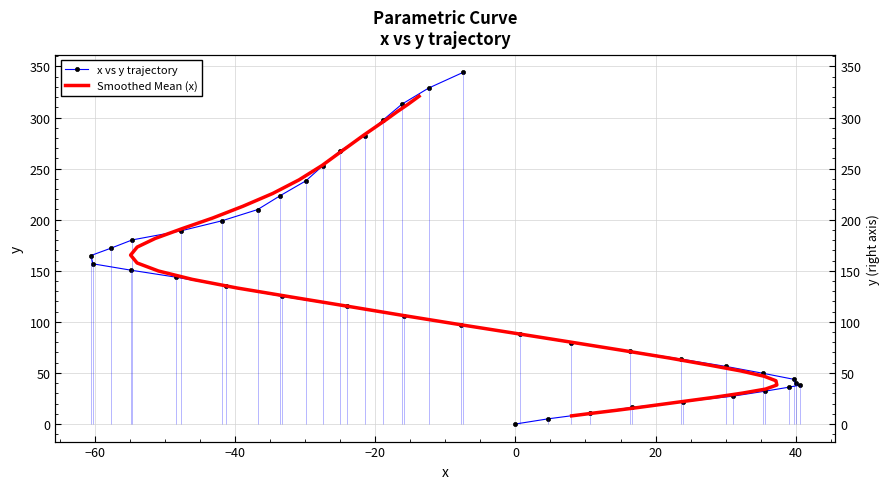

Which series has the largest total across all categories?

x vs y trajectory